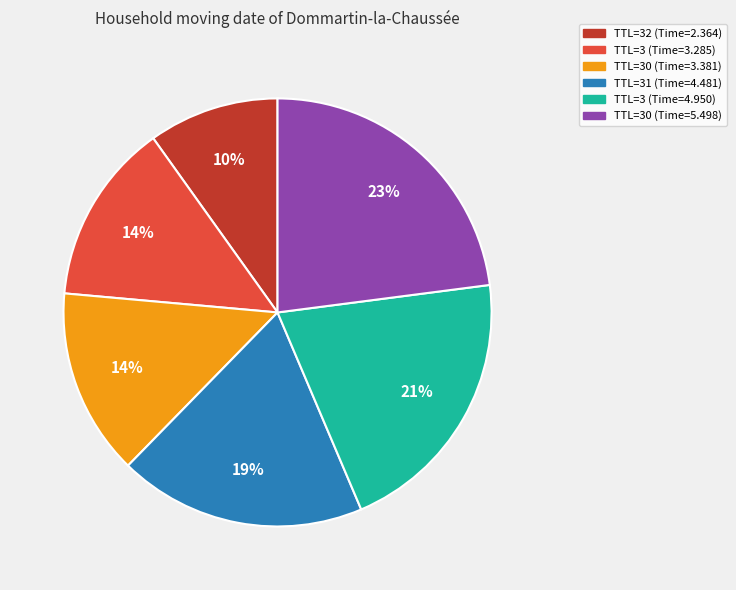

How many slices are in this pie chart?

6